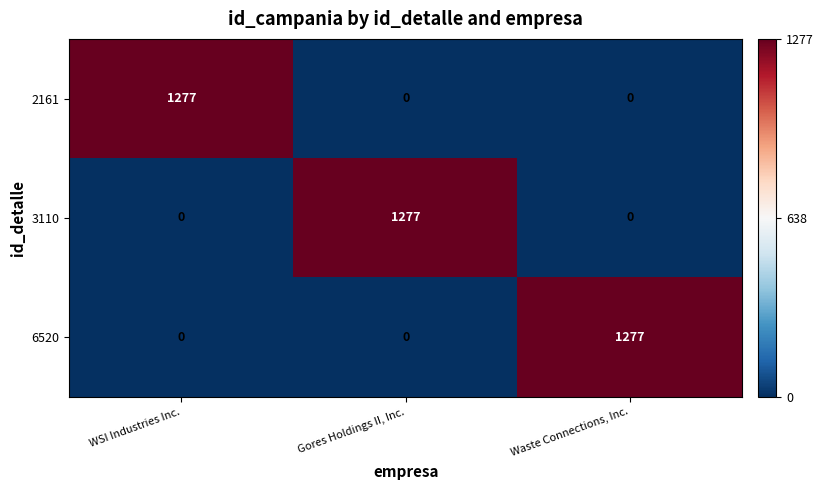

True or false: 2161 has a value of 0 at Gores Holdings II, Inc..

True